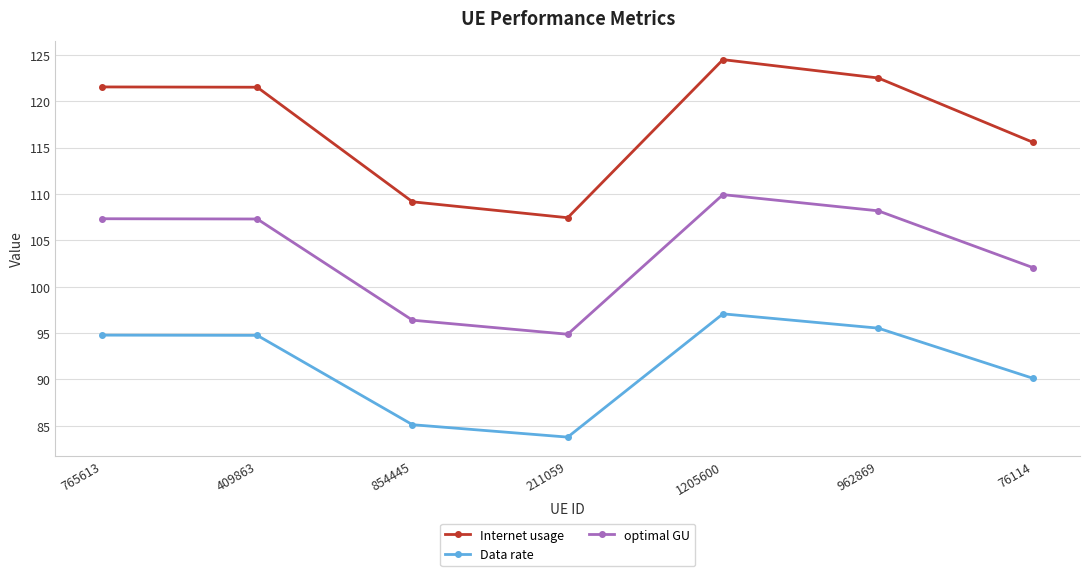

True or false: optimal GU and Data rate cross at least once.

False